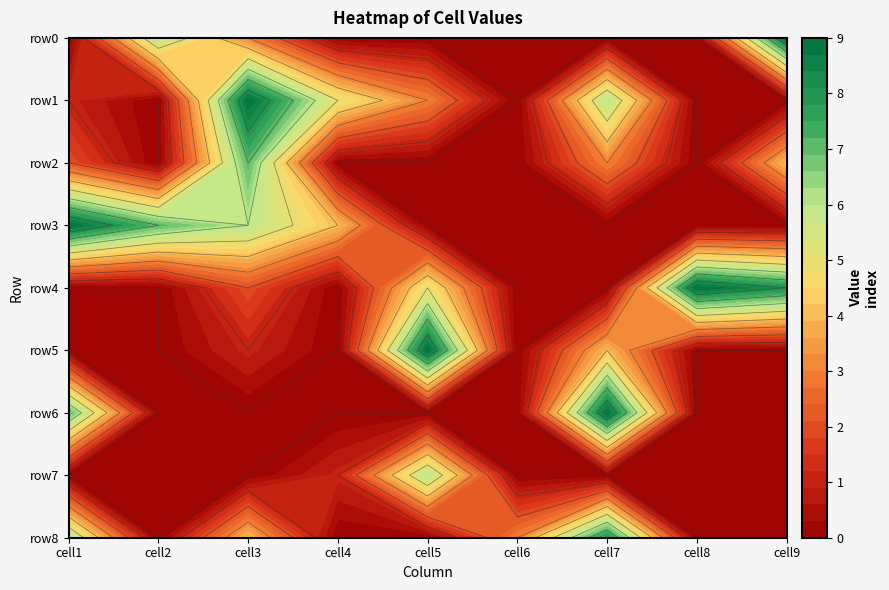

Rank the series by their maximum value, from lowest to highest.

row7, row2, row8, row0, row1, row3, row4, row5, row6